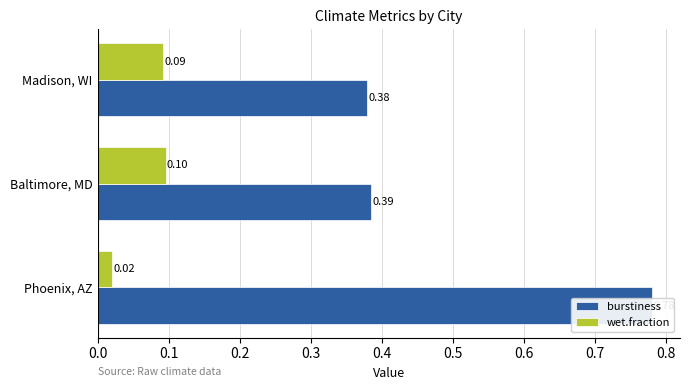

What is the difference between the maximum and minimum values in the wet.fraction series?

0.1